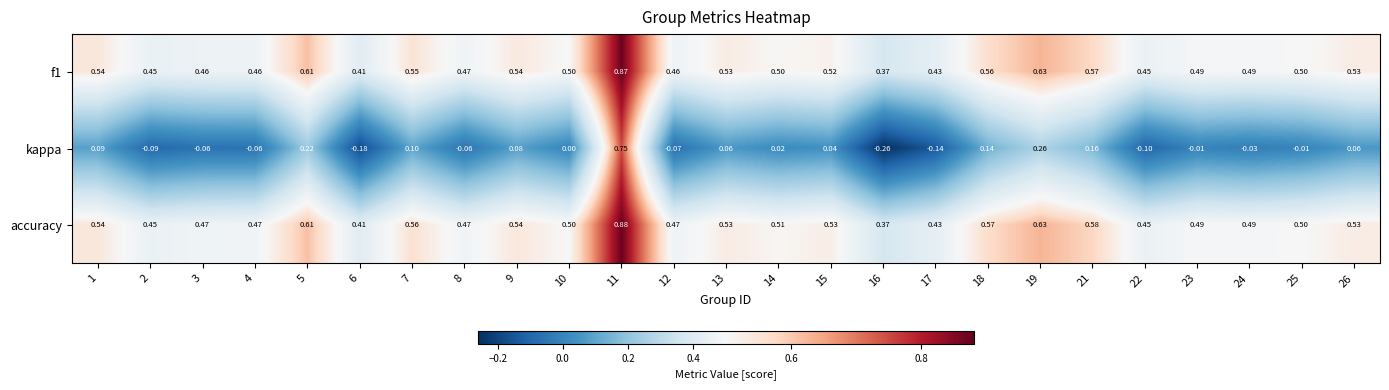

Is the value of kappa at 6 greater than the value of f1 at 12?

No